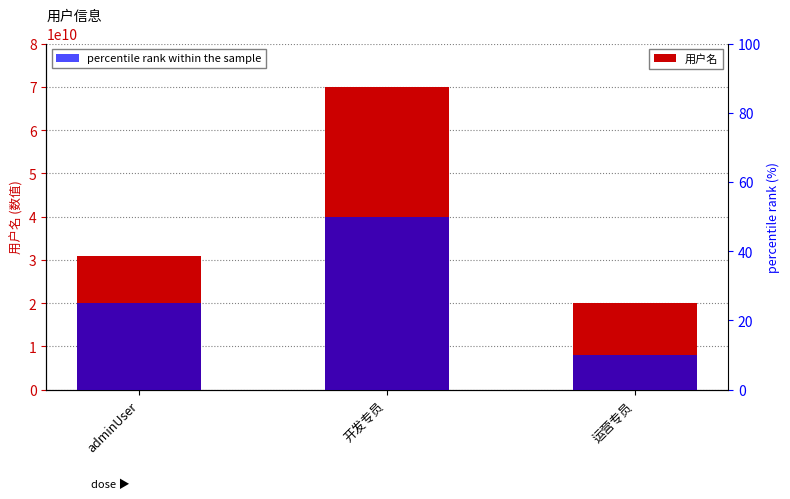

How many data points does each series have?

3